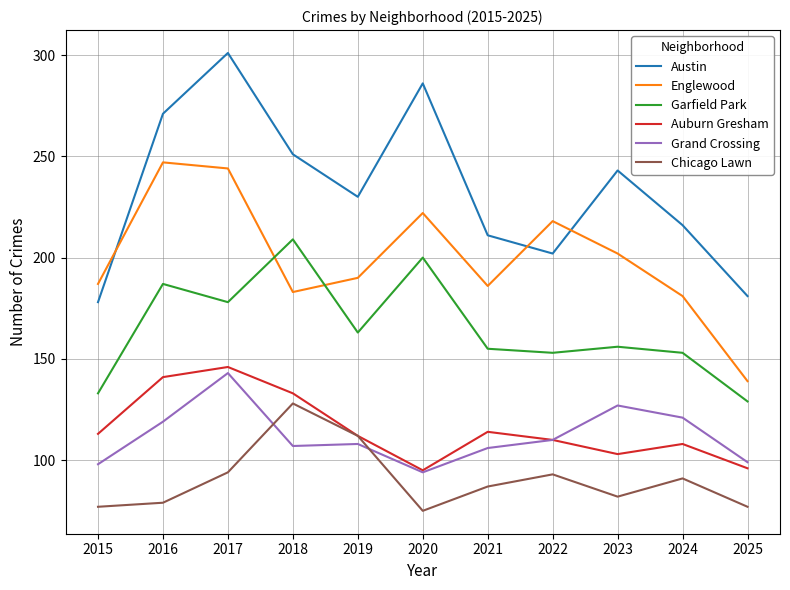

List the series in order of their peak value, lowest first.

Chicago Lawn, Grand Crossing, Auburn Gresham, Garfield Park, Englewood, Austin